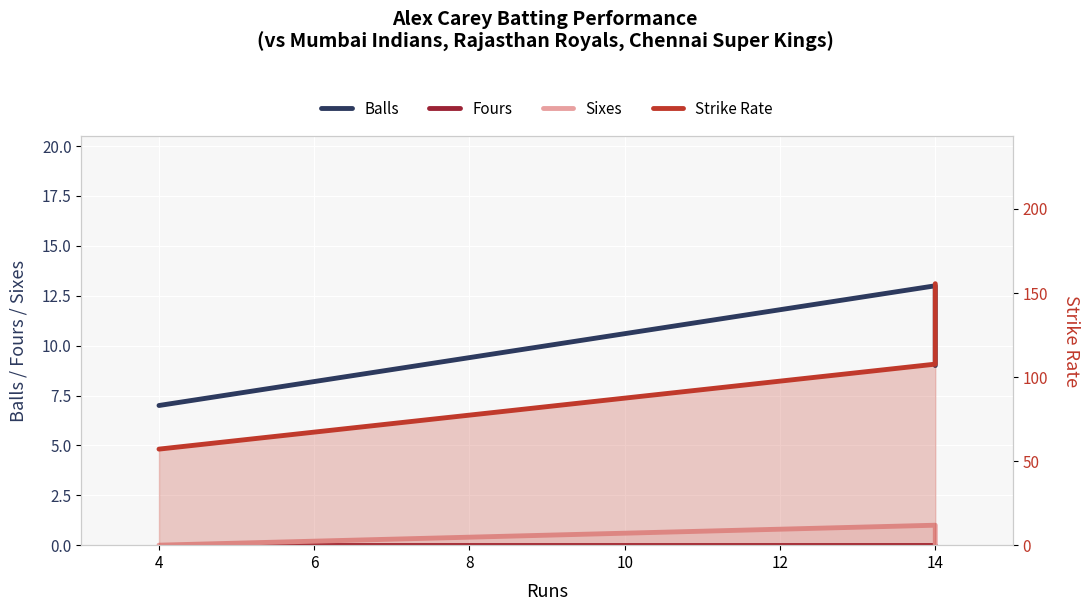

Reading left to right, list all the values displayed in this chart.

Balls: 7.0	13.0	9.0
Fours: 0.0	0.0	0.0
Sixes: 0.0	1.0	0.0
Strike Rate: 57.1	107.7	155.6